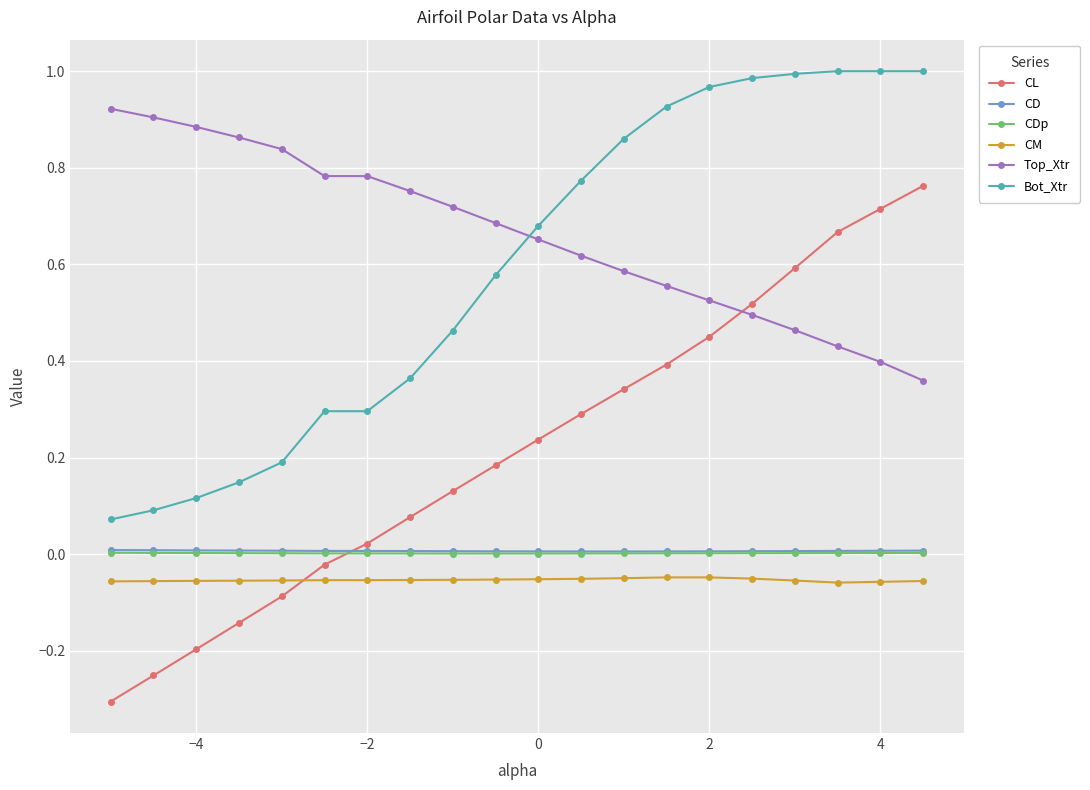

True or false: CL has more than 0 interior local peaks.

False